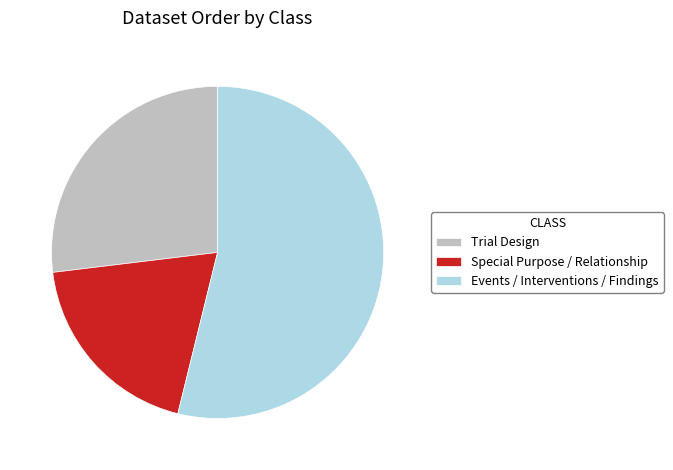

True or false: Special Purpose / Relationship accounts for 19% of the total.

True